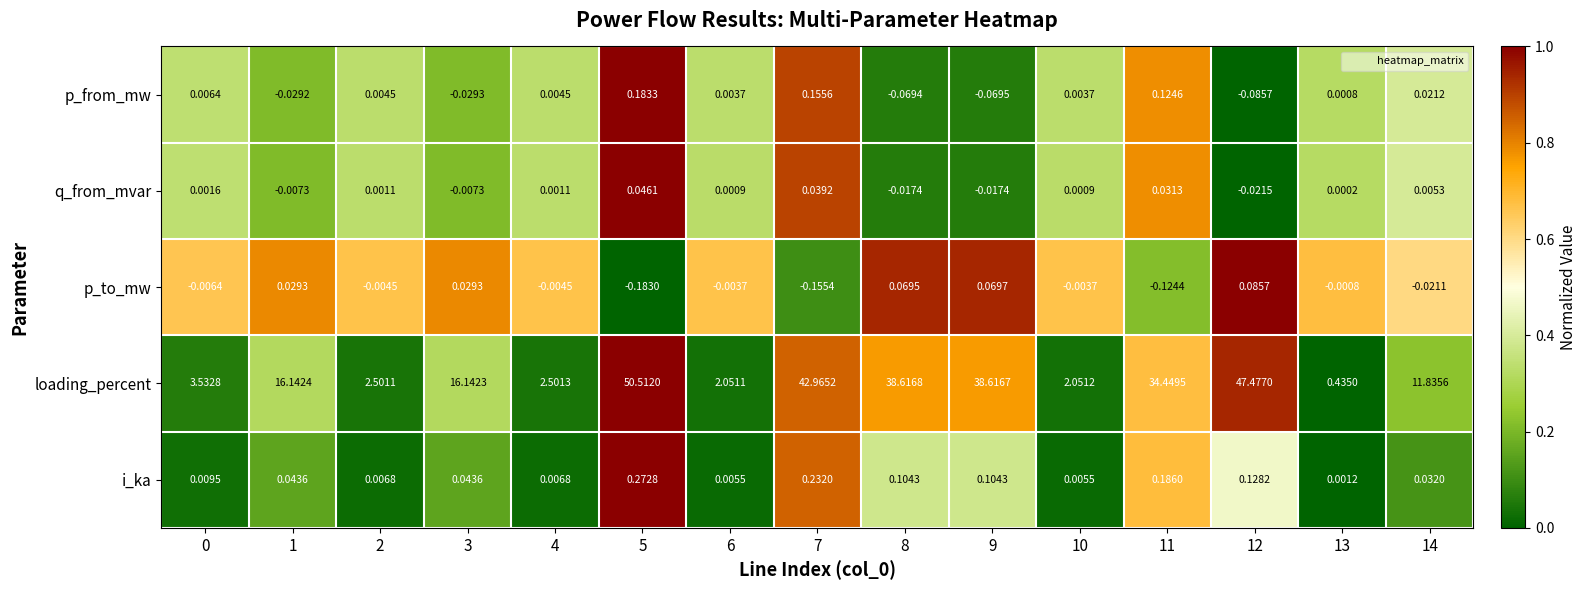

Between 10 and 13, which series saw the biggest shift?

loading_percent